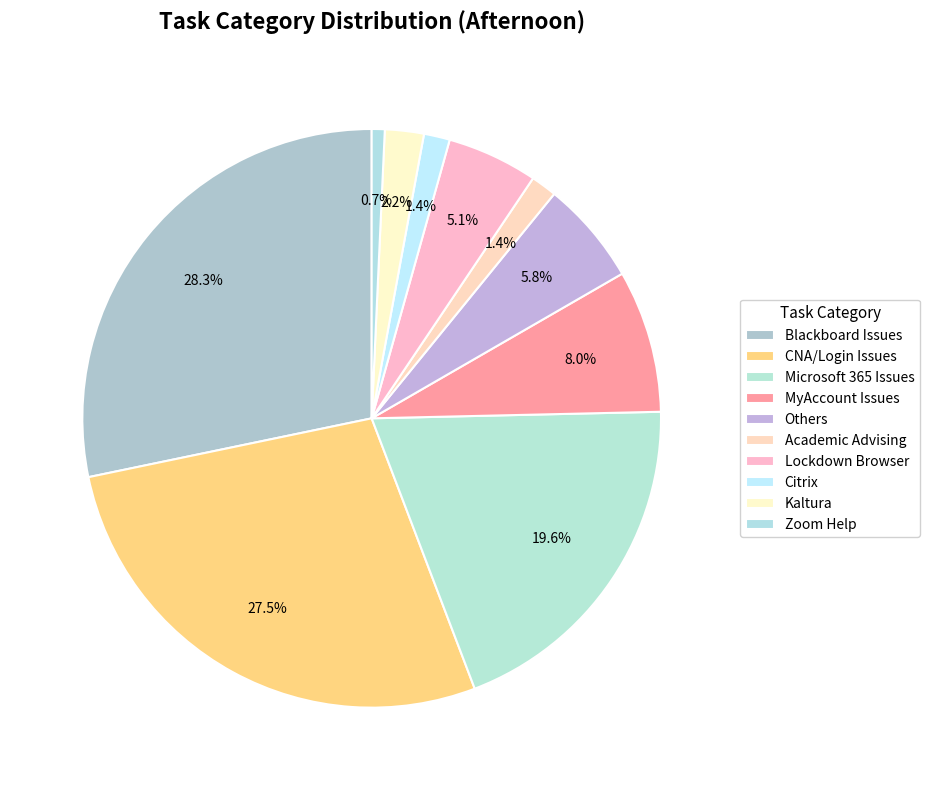

Which category has the smallest portion of the pie?

Zoom Help